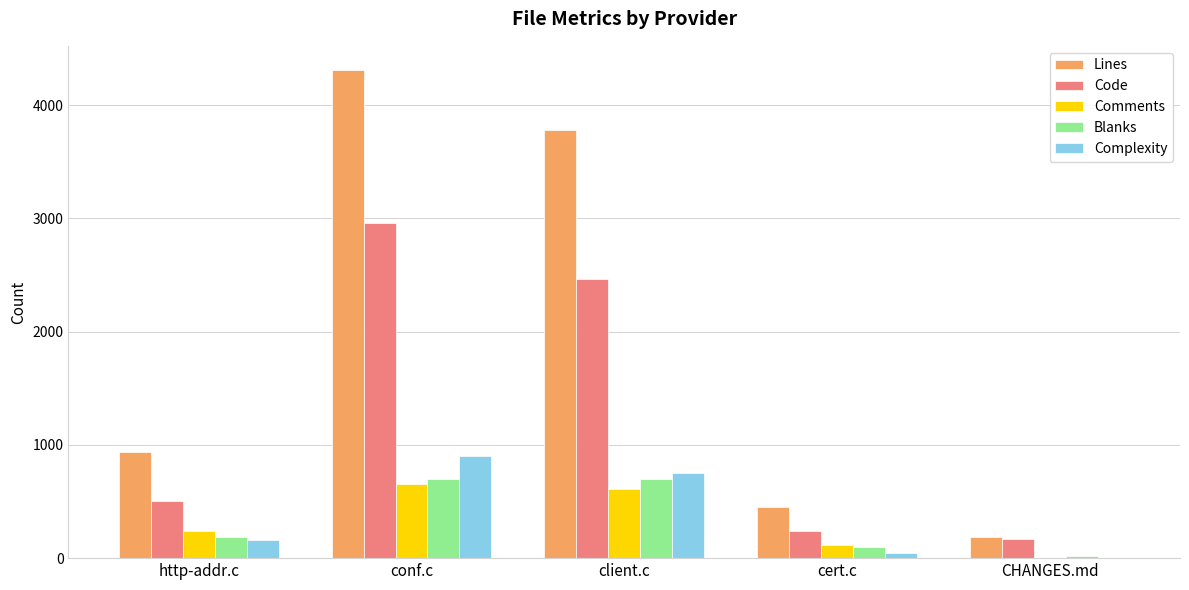

What is the maximum value for Comments?

655